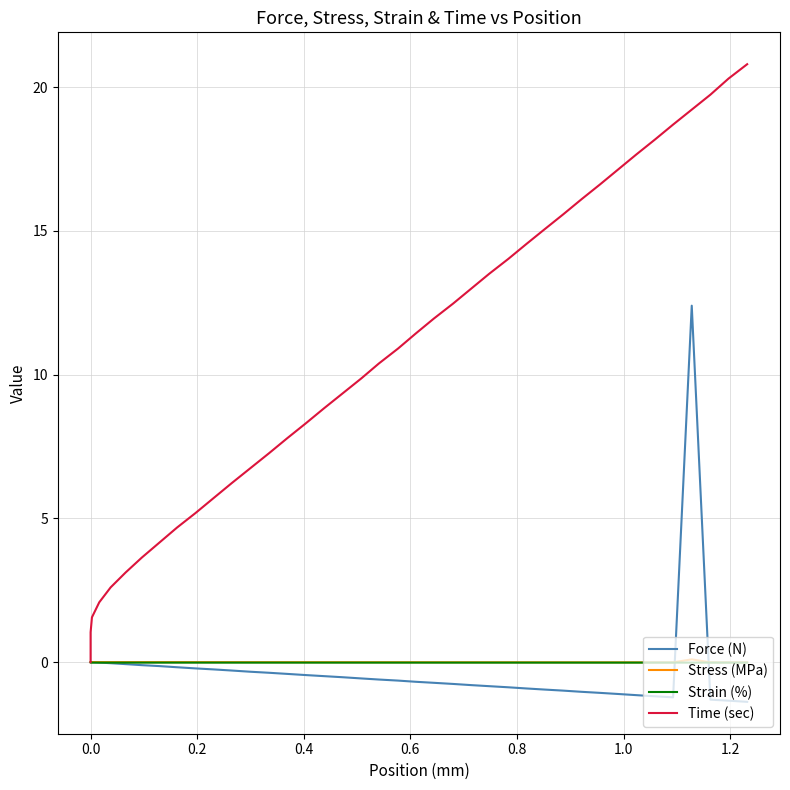

What is the average value of the Time (sec) series?

10.6